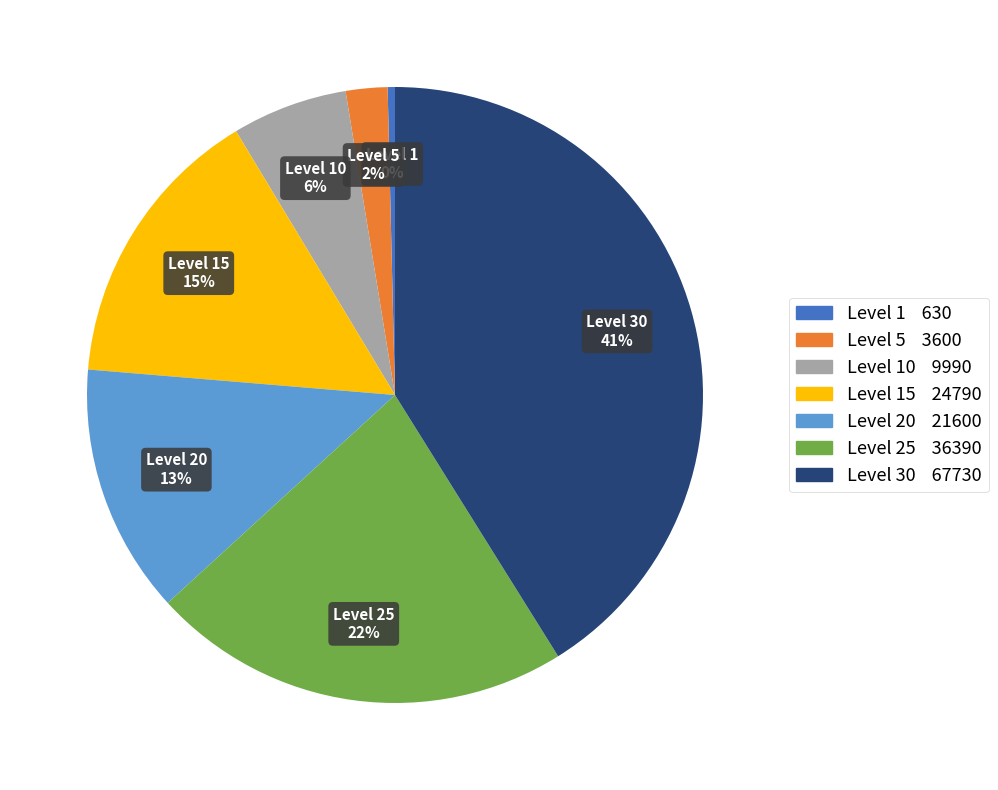

Is there a majority slice in this chart?

No